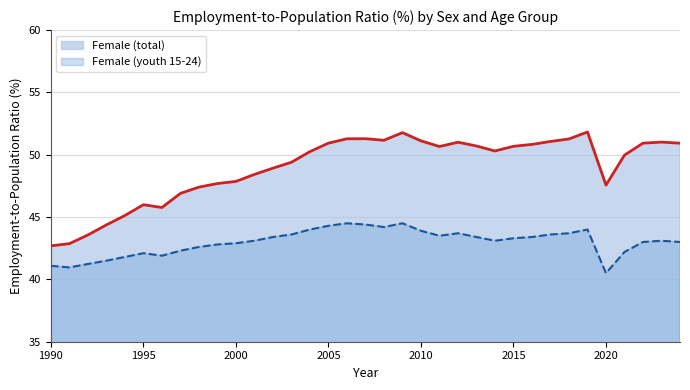

True or false: Female (total) has a value of 24.0 at 2004.

False